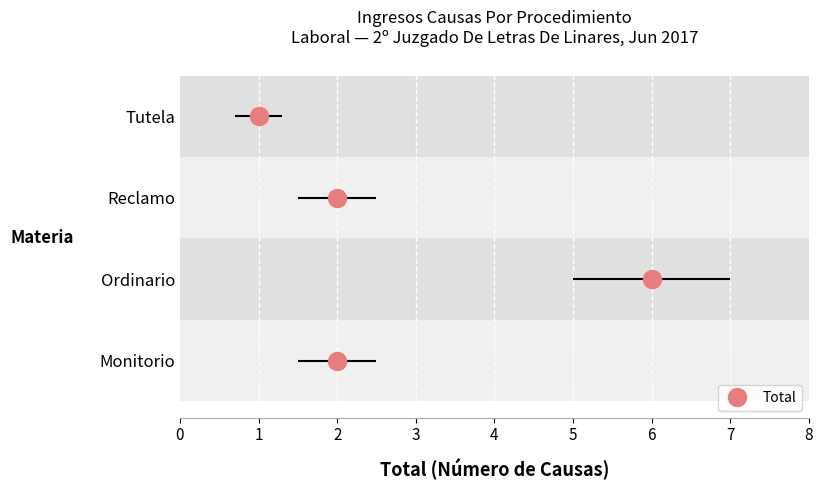

Which category has the lowest value across all series?

Tutela